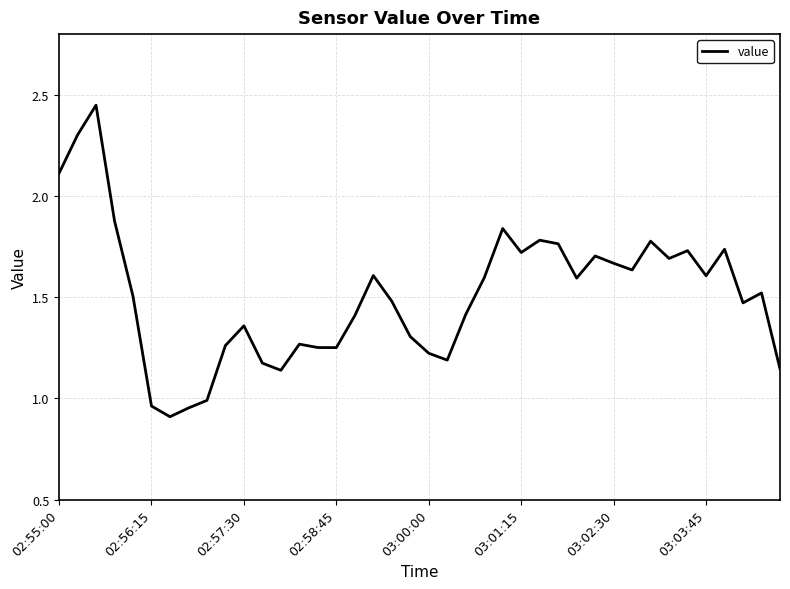

What is the smallest value displayed?

0.9